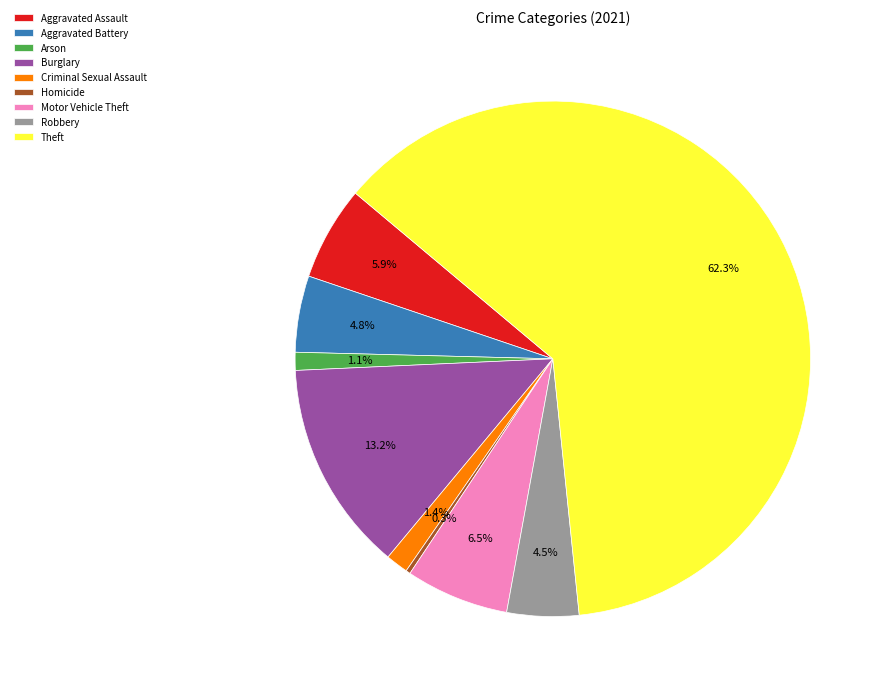

Which slice is the largest?

Theft